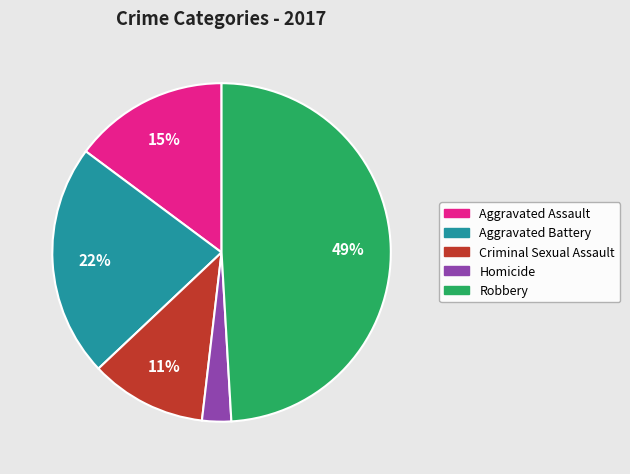

To the nearest percent, what is the average slice percentage?

20%